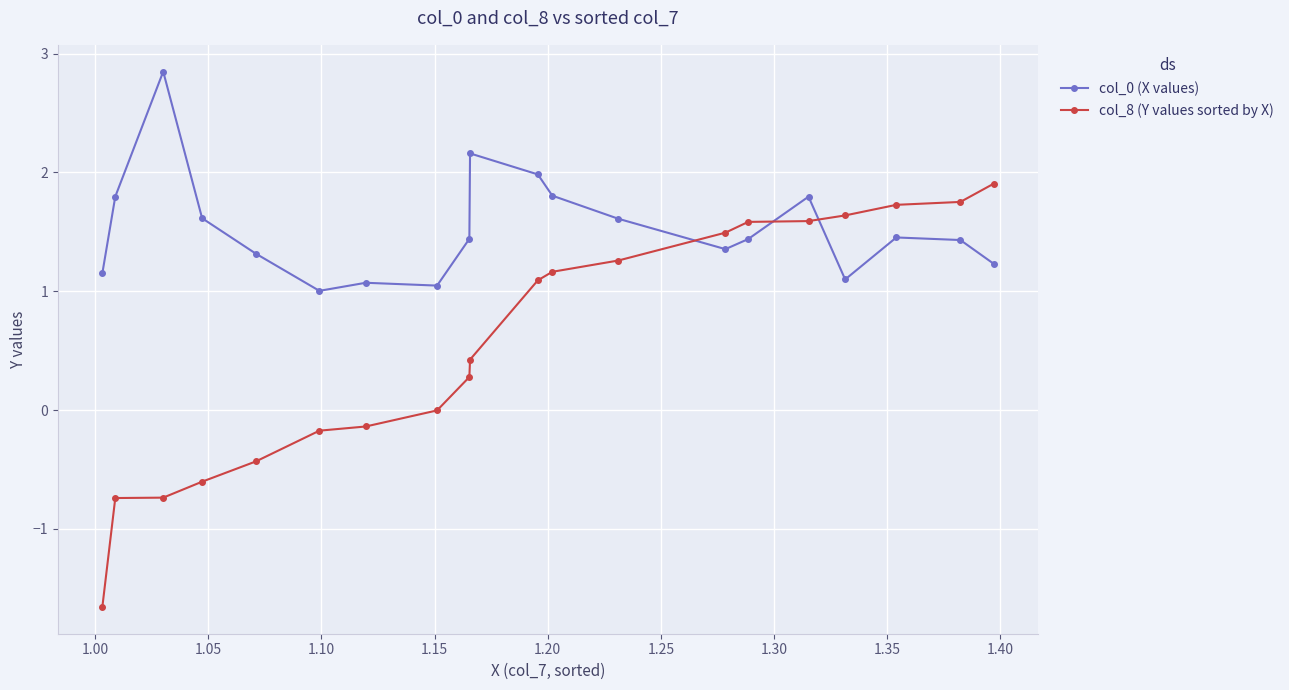

What is the difference between the maximum and second lowest values in the col_8 (Y values sorted by X) series?

2.6